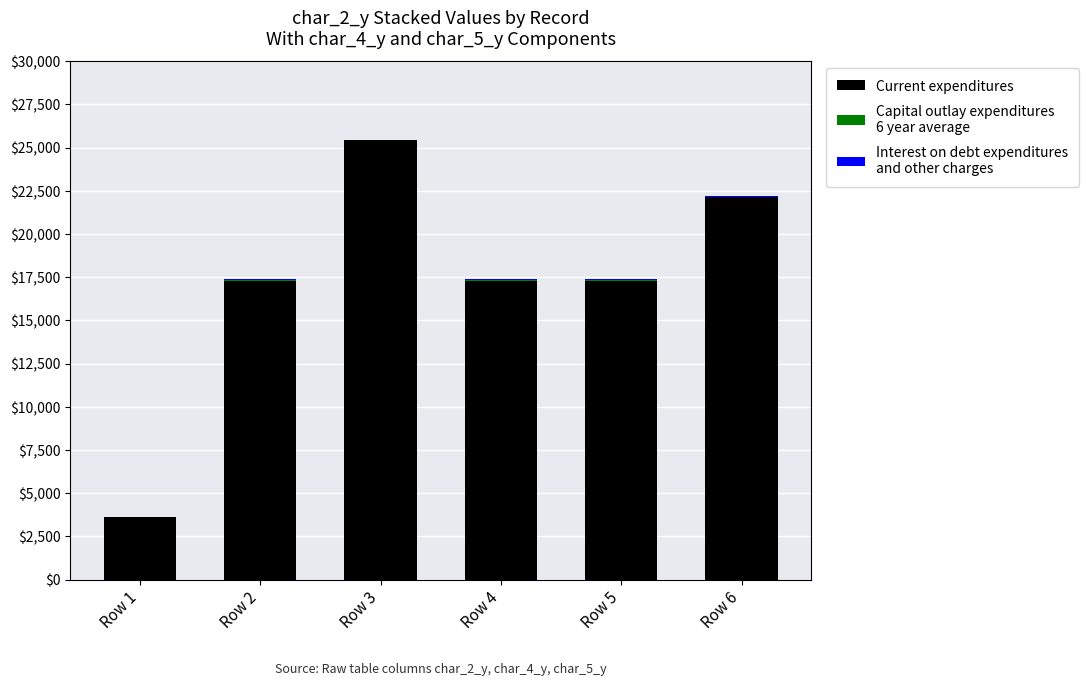

Are the bars horizontal?

No